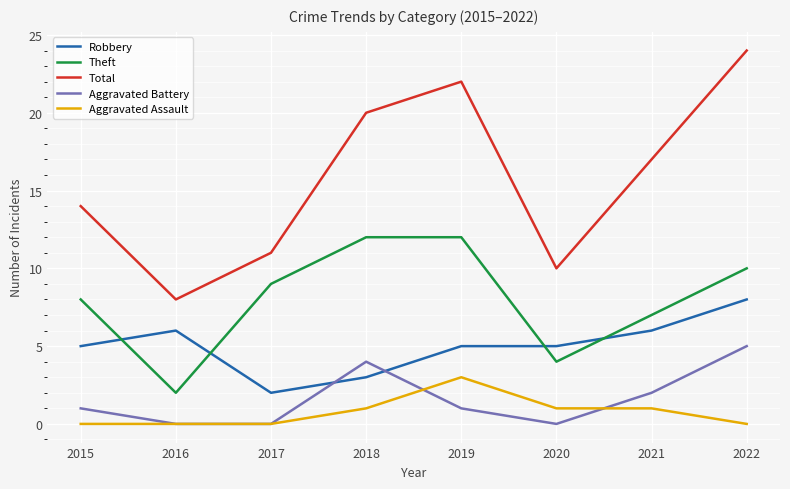

True or false: Robbery and Total cross at least once.

False